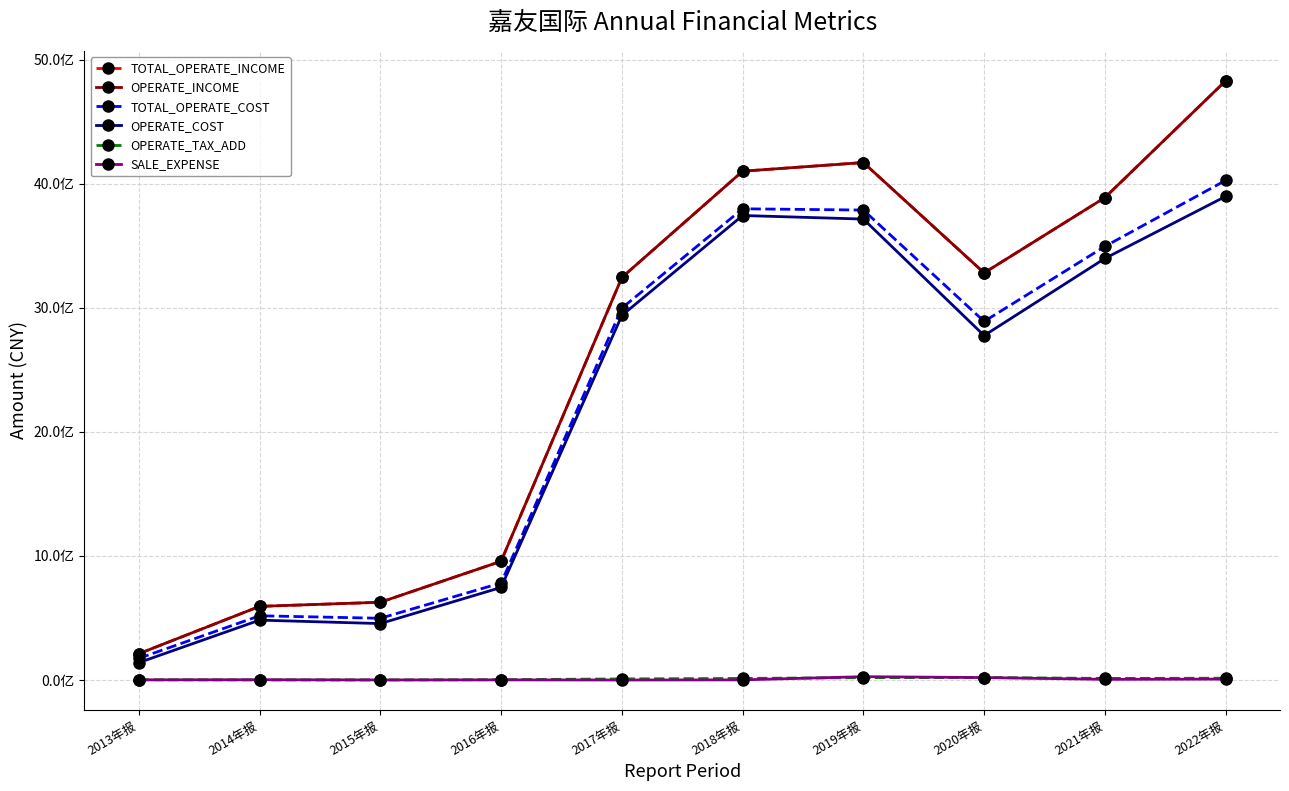

In TOTAL_OPERATE_COST, how many points are higher than both neighbors (excluding endpoints)?

2